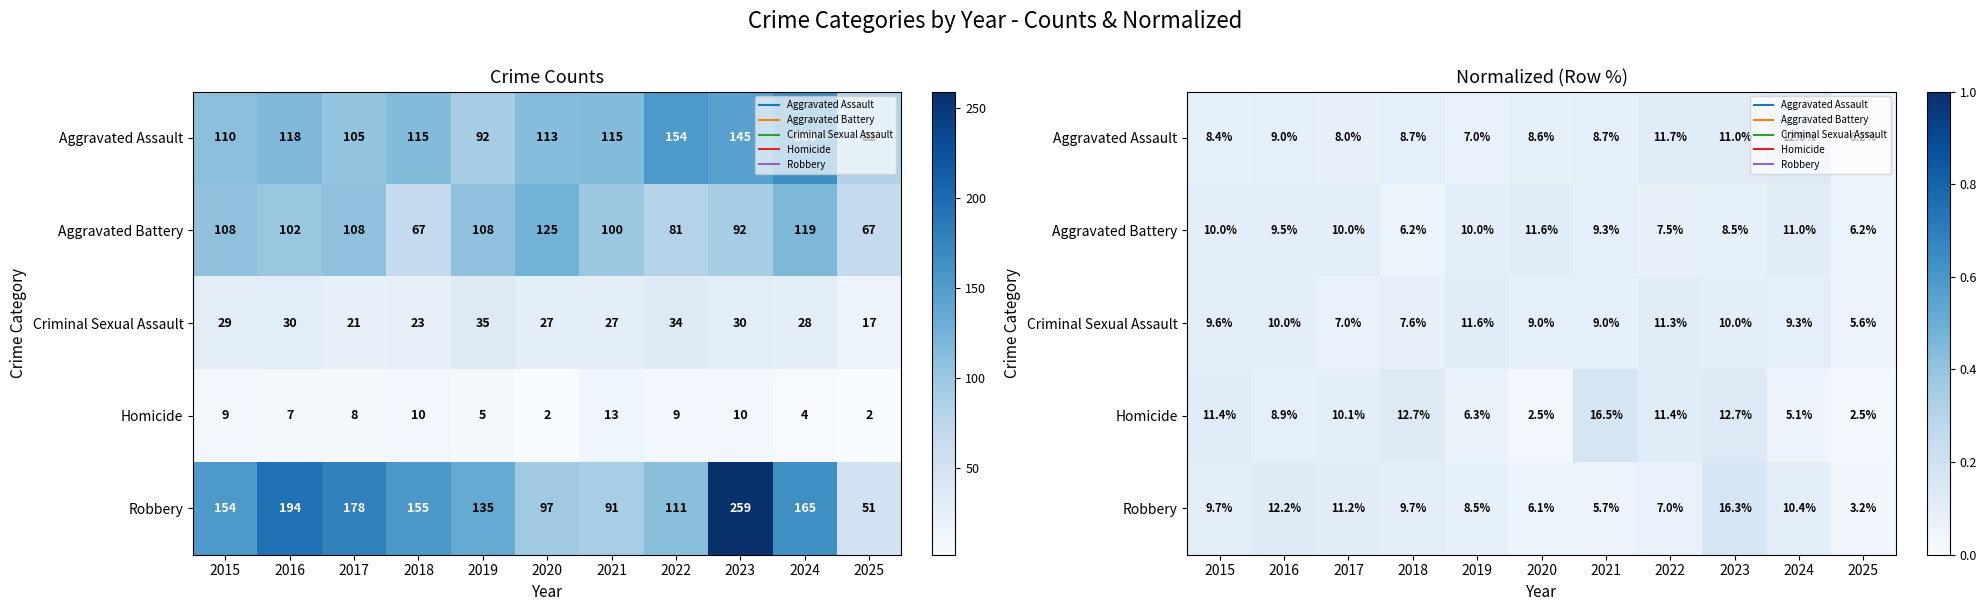

Count the number of data series in this chart.

5